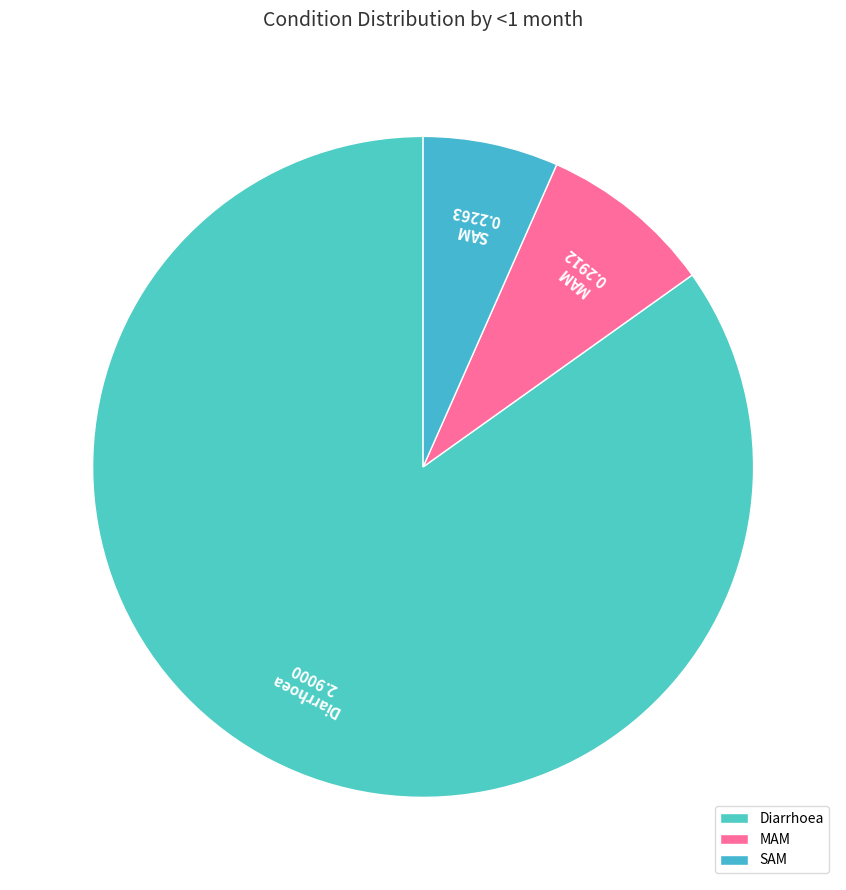

Count the number of slices in the pie.

3